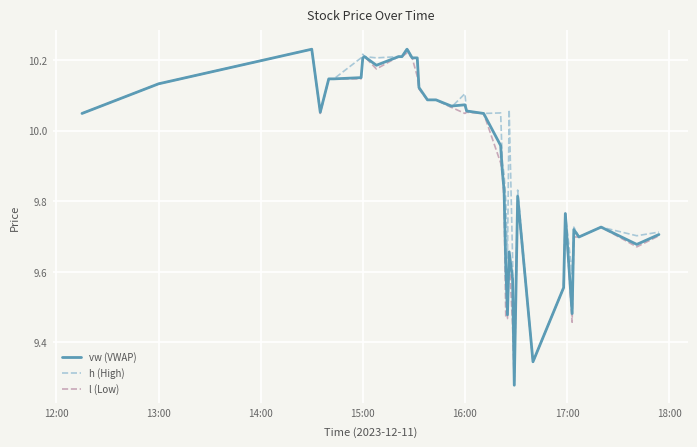

What are all the series names shown in the legend?

vw (VWAP), h (High), l (Low)